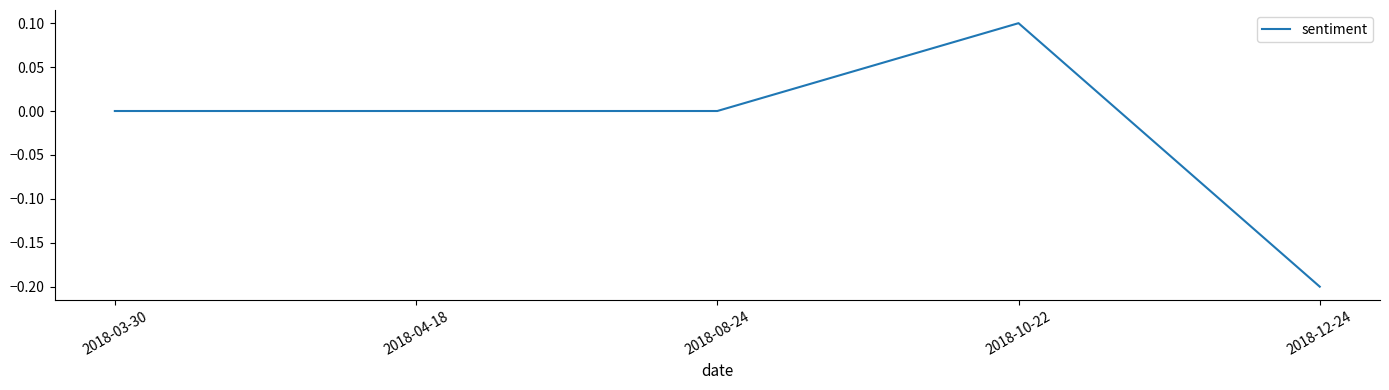

What position from the right is 2018-04-18?

4